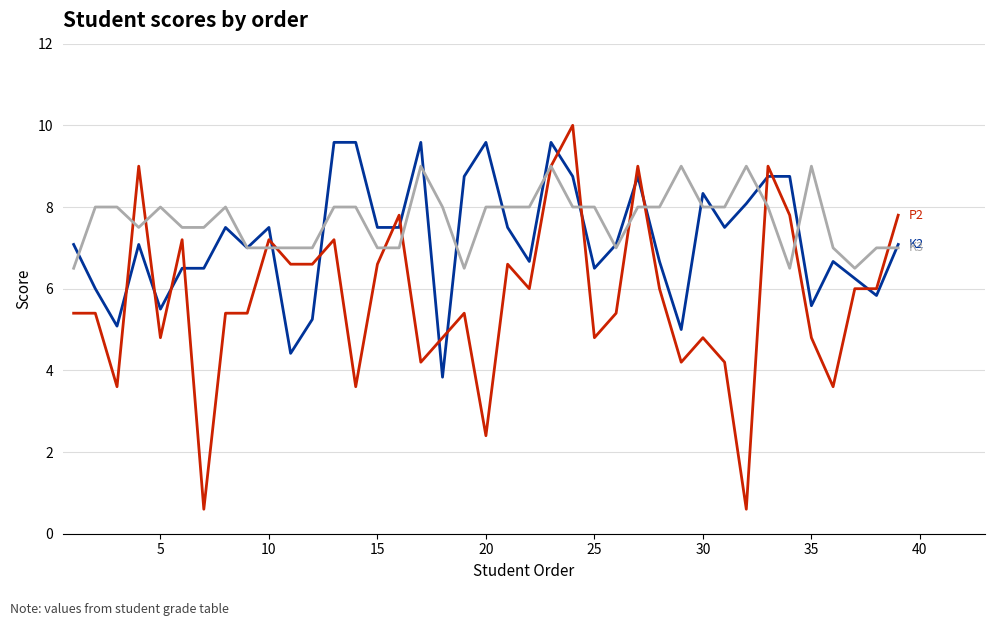

What is the smallest value displayed?

0.6